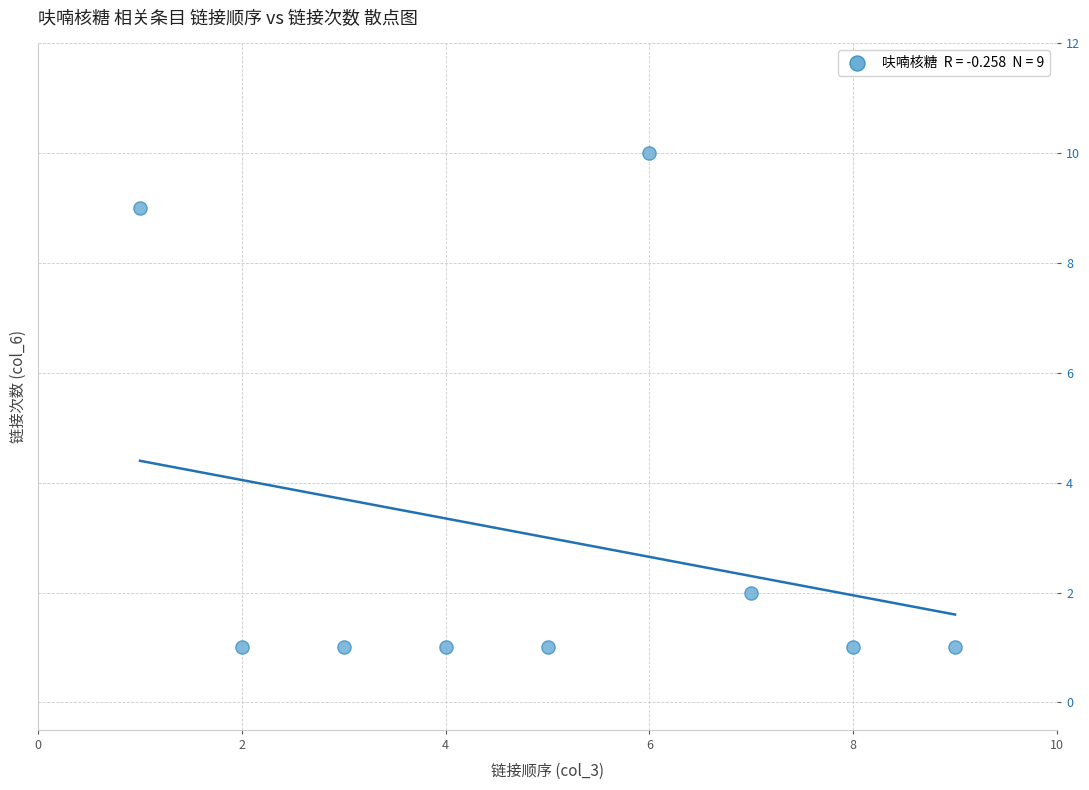

What is the range of X values (max minus min)?

8